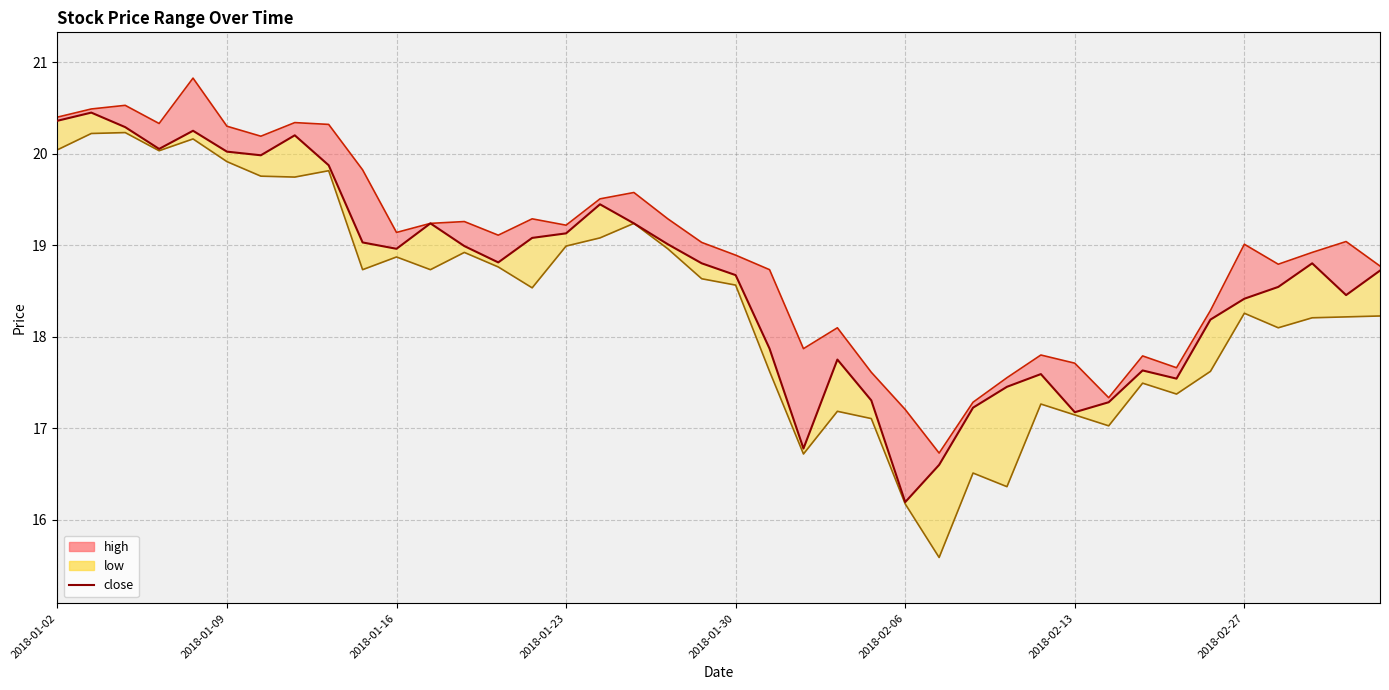

What is the approximate value at 2018-01-02?

20.4